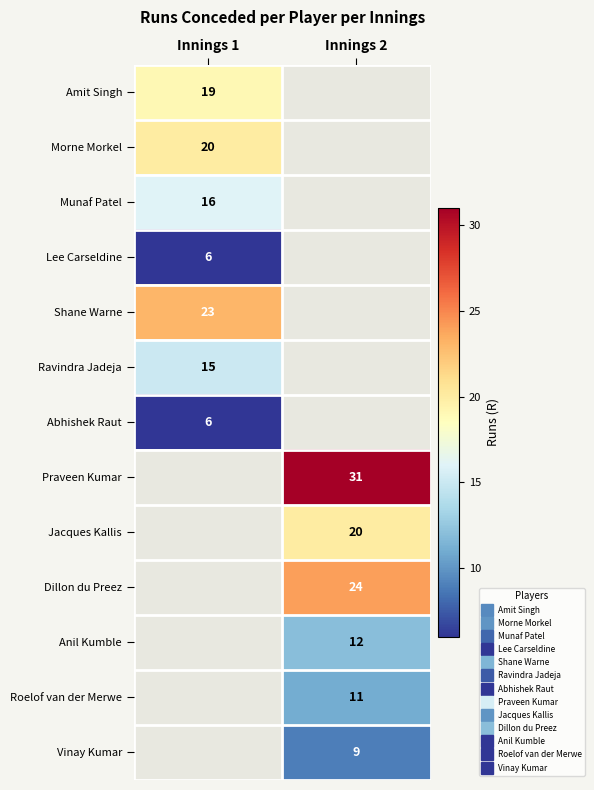

What is the greatest value displayed?

31.0